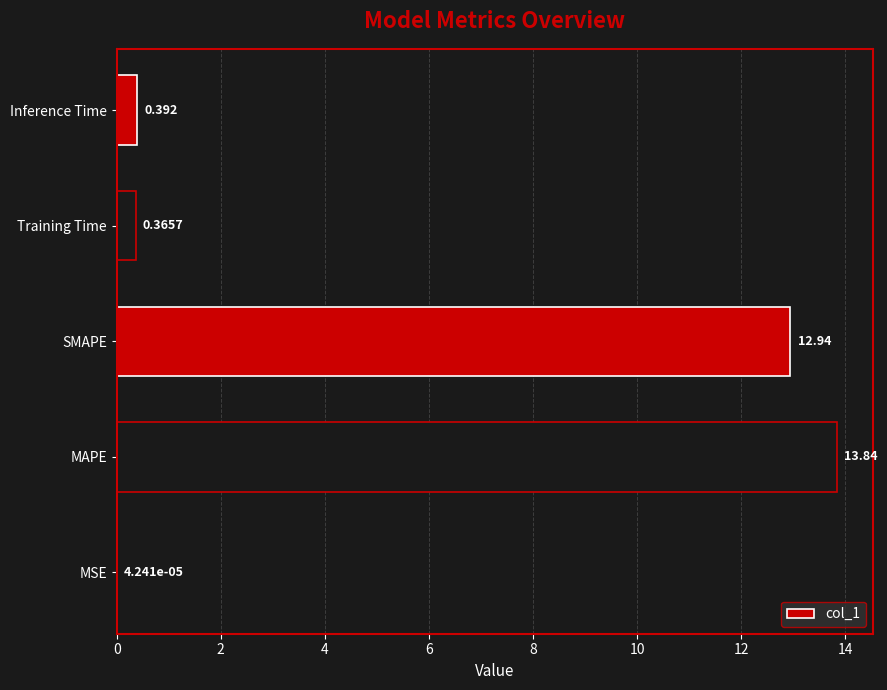

Between MAPE and MSE, which is larger?

MAPE